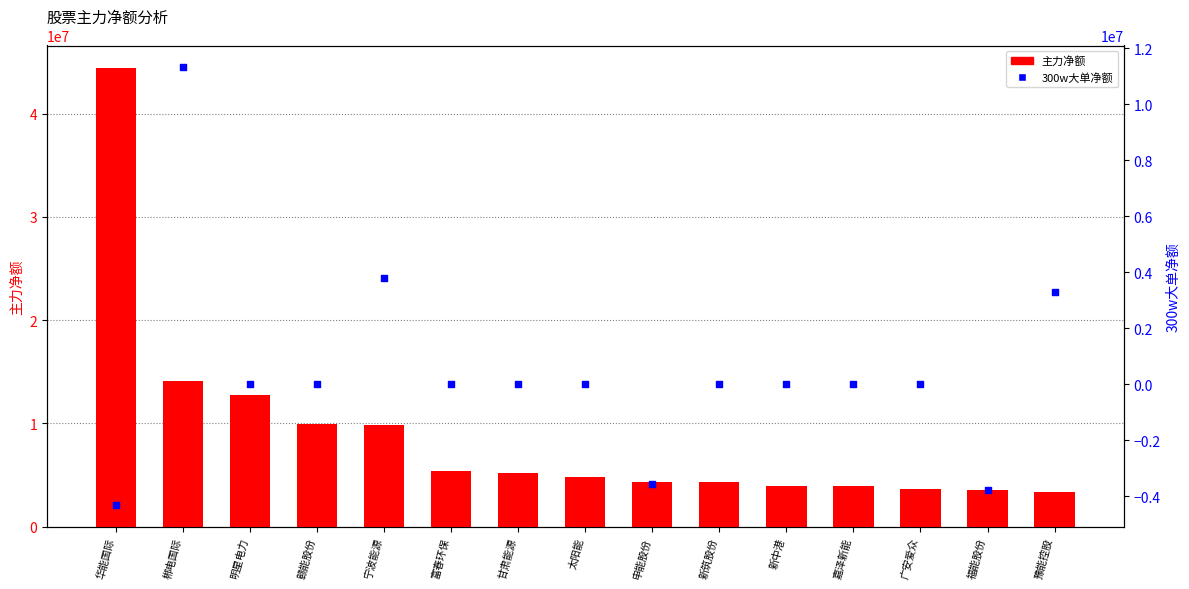

Which series reaches the minimum Y coordinate?

300w大单净额